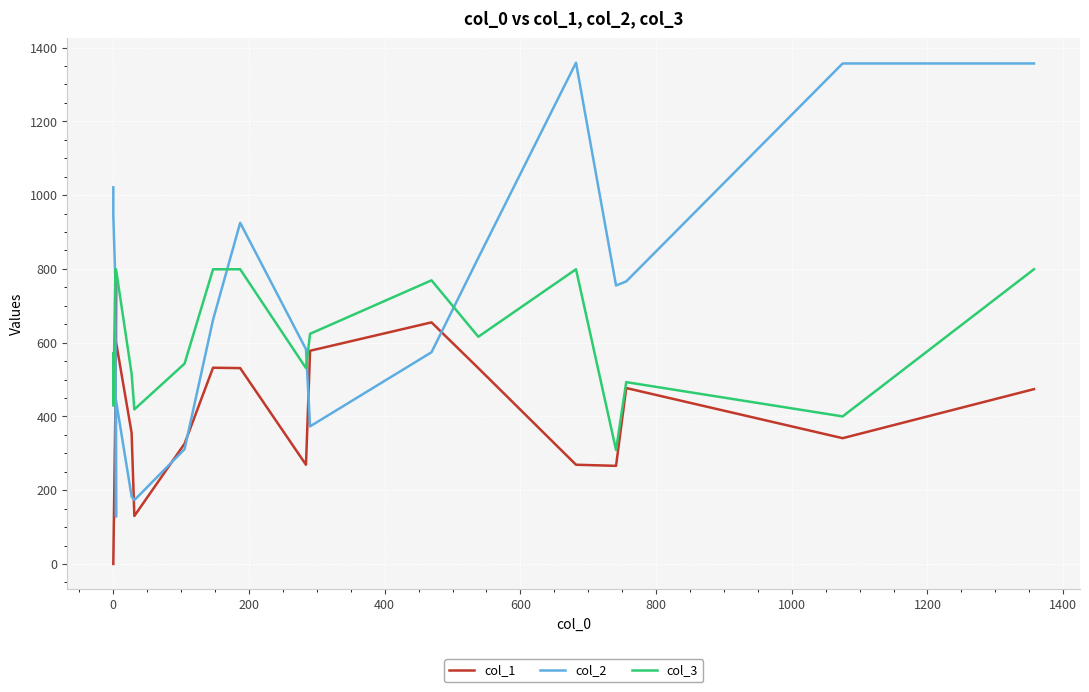

How many series are shown in this chart?

3